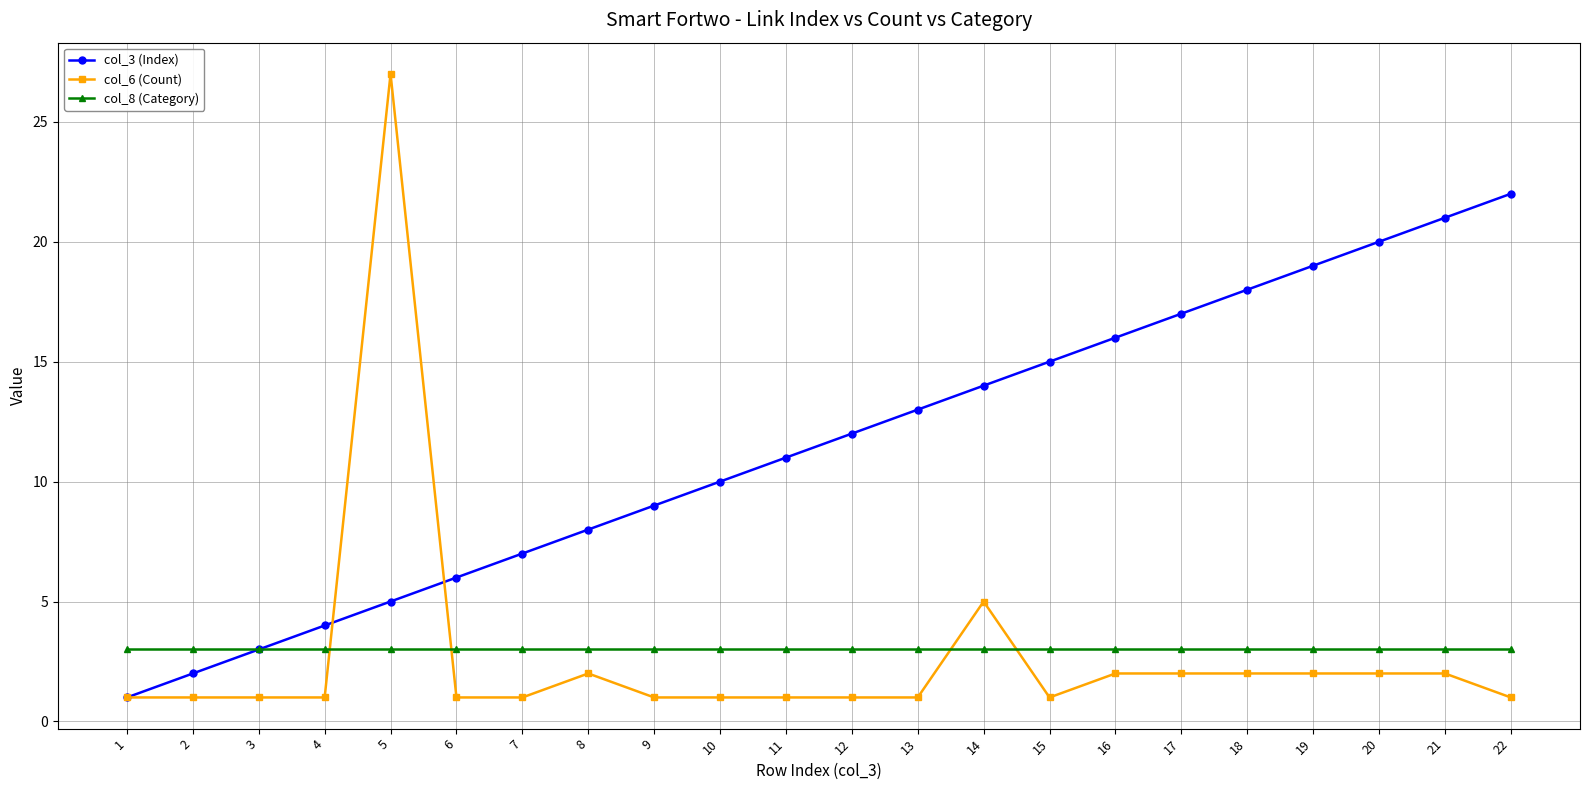

What is the highest value of the col_8 (Category) series?

3